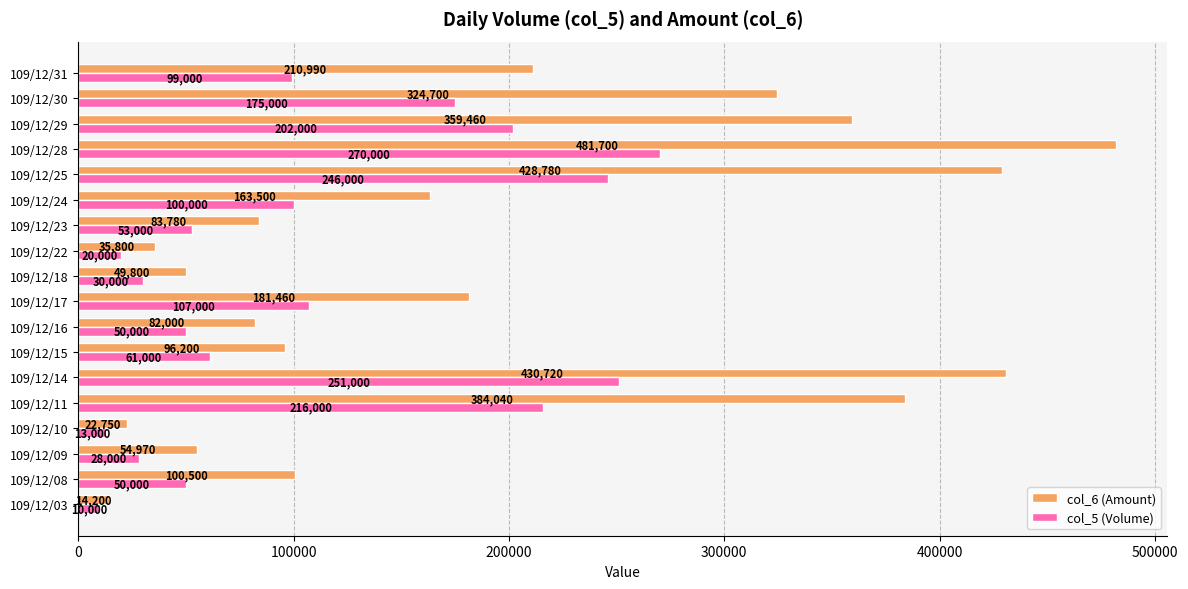

List the series in order of their peak value, highest first.

col_6 (Amount), col_5 (Volume)